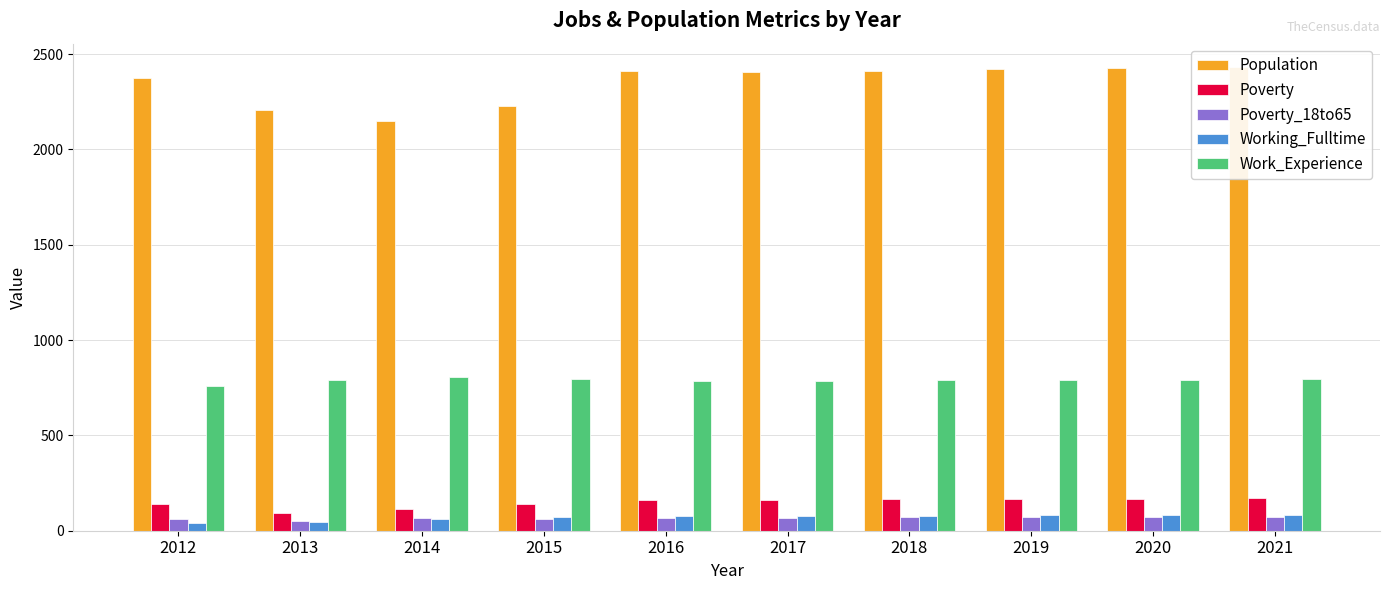

What are all the series names shown in the legend?

Population, Poverty, Poverty_18to65, Working_Fulltime, Work_Experience